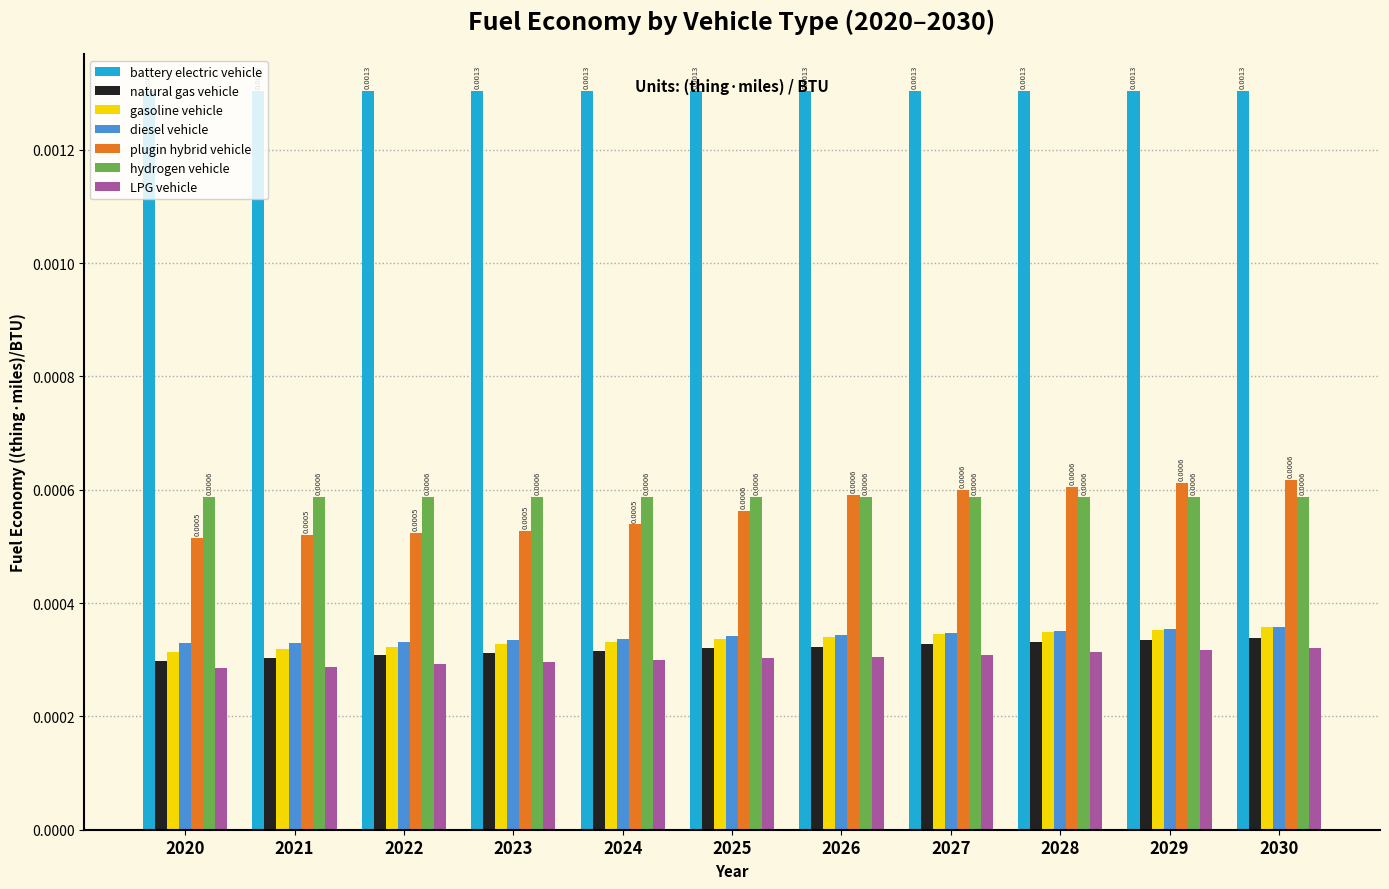

What are all the series names shown in the legend?

battery electric vehicle, natural gas vehicle, gasoline vehicle, diesel vehicle, plugin hybrid vehicle, hydrogen vehicle, LPG vehicle